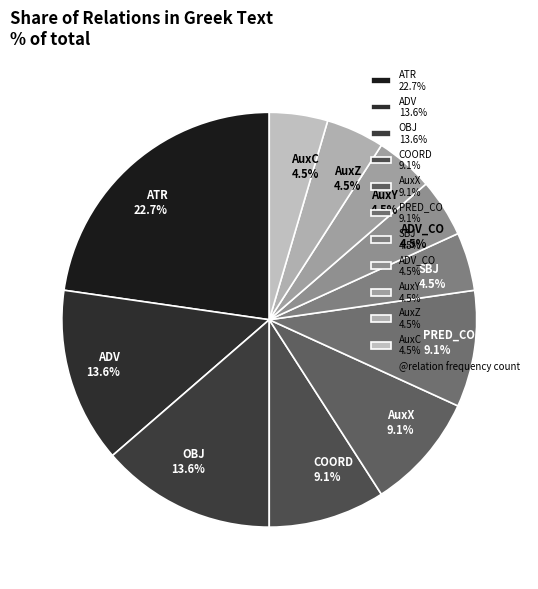

What is the ratio of the value at AuxC 4.5% to the value at SBJ 4.5%?

1.0